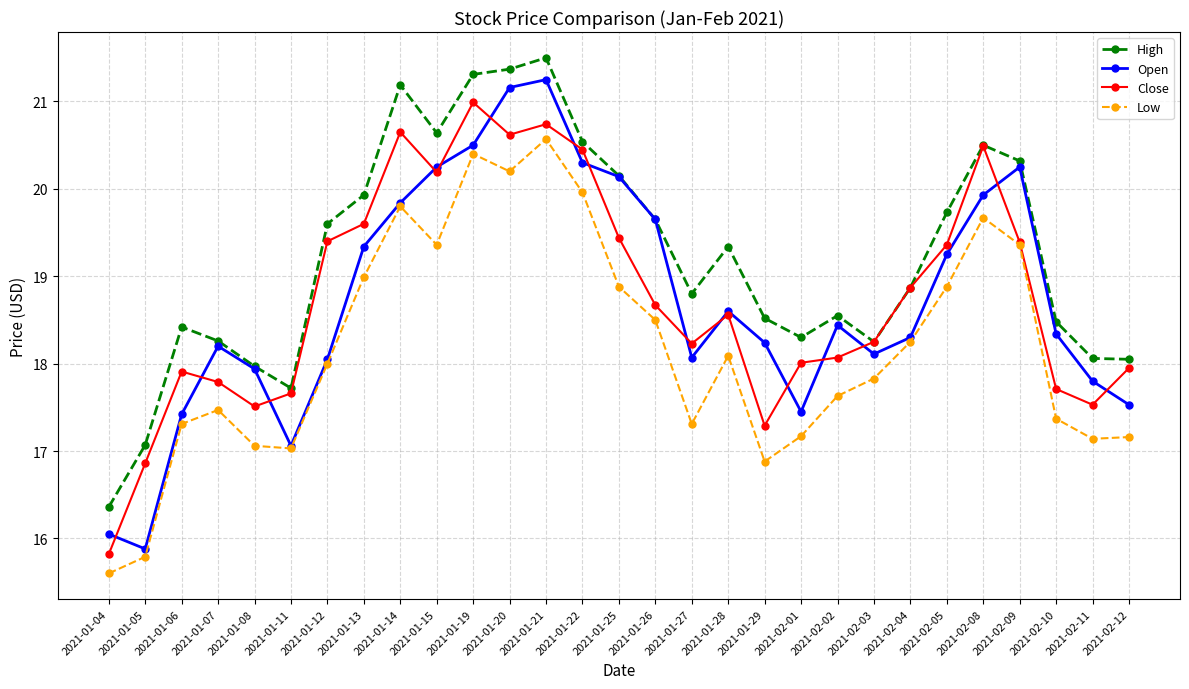

Between 2021-01-11 and 2021-01-12, which series saw the biggest shift?

High